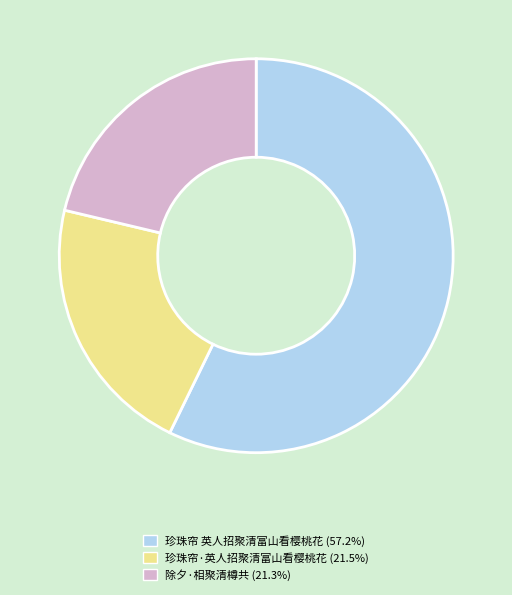

Which slice is the largest?

珍珠帘 英人招聚清富山看樱桃花